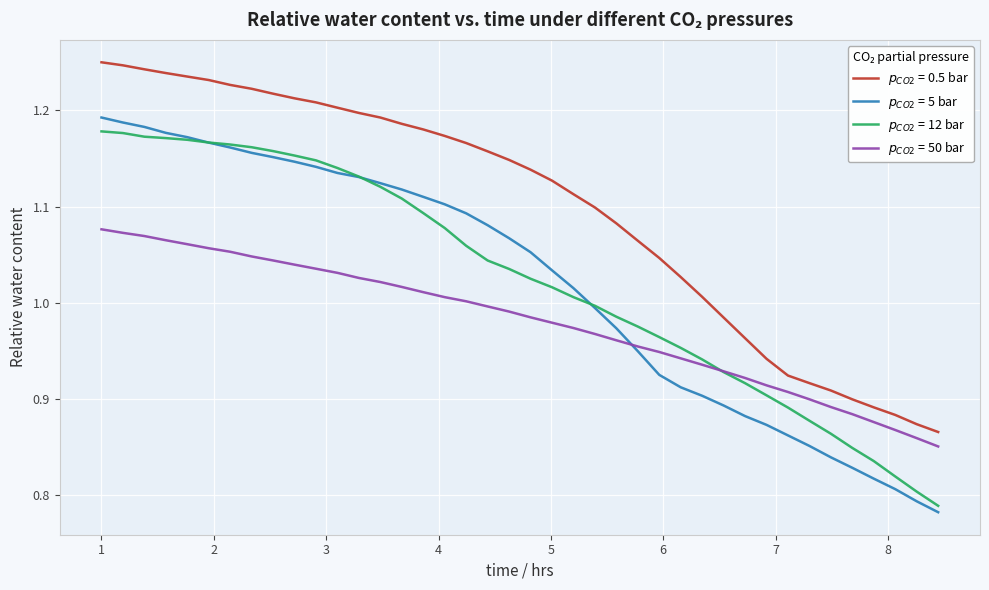

True or false: $p_{CO2}$ = 12 bar and $p_{CO2}$ = 0.5 bar intersect in this chart.

False